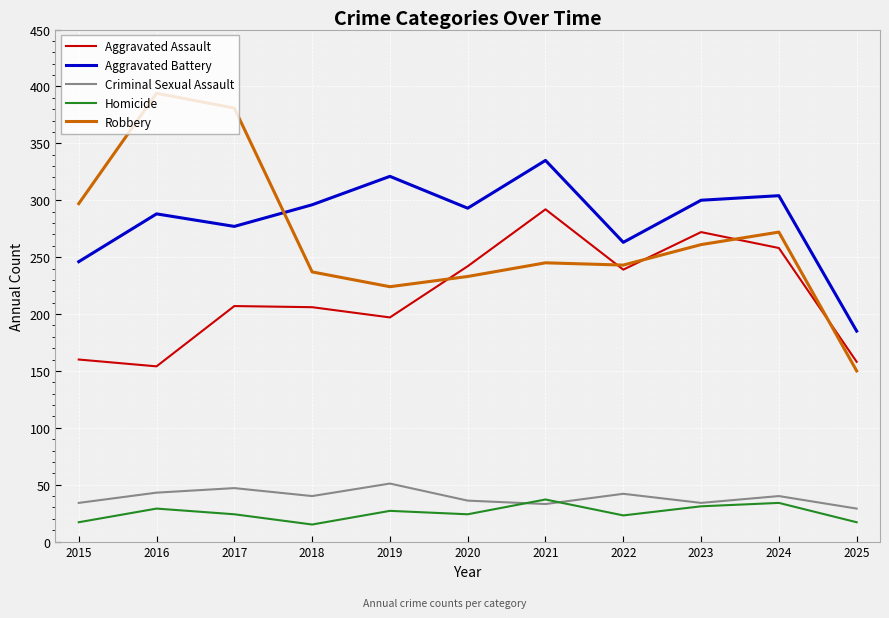

The value of Criminal Sexual Assault at 2017 is 47. True or false?

True